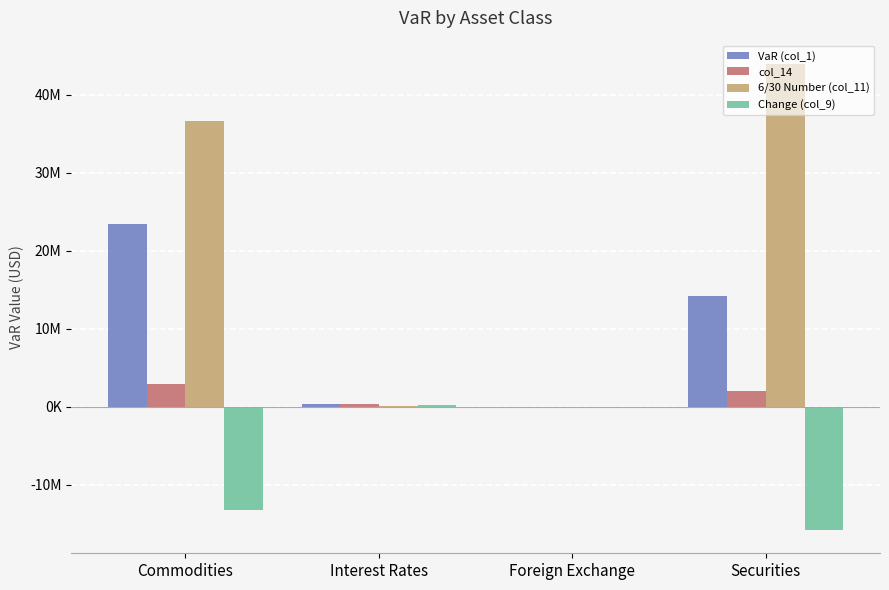

What are all the series names shown in the legend?

VaR (col_1), col_14, 6/30 Number (col_11), Change (col_9)